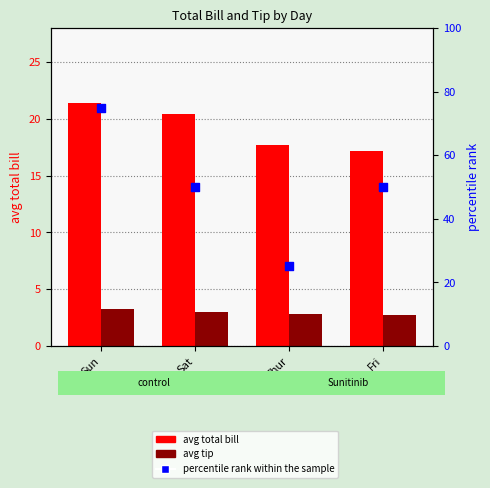

Which series reaches the minimum Y coordinate?

avg tip